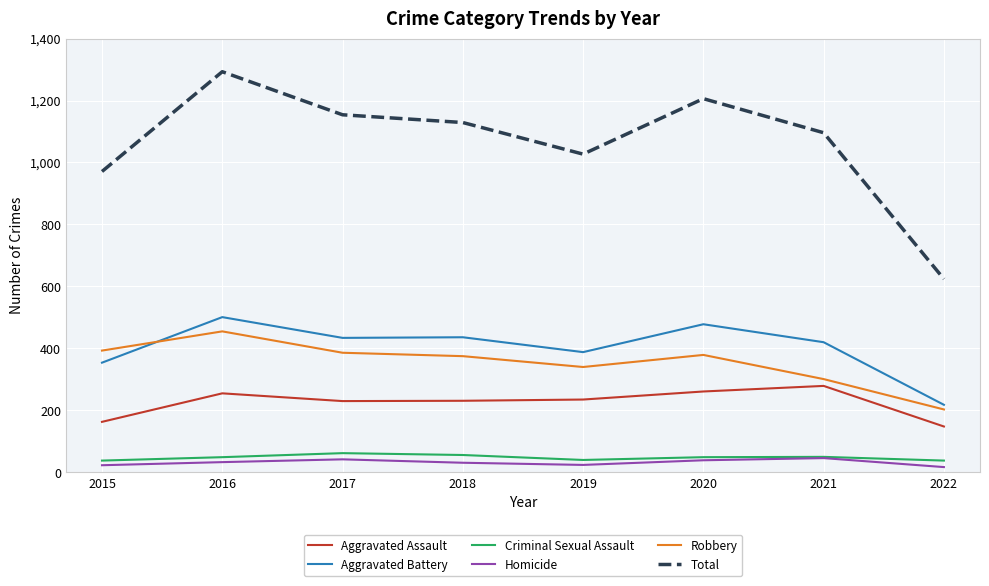

Which series has the widest spread of values?

Total